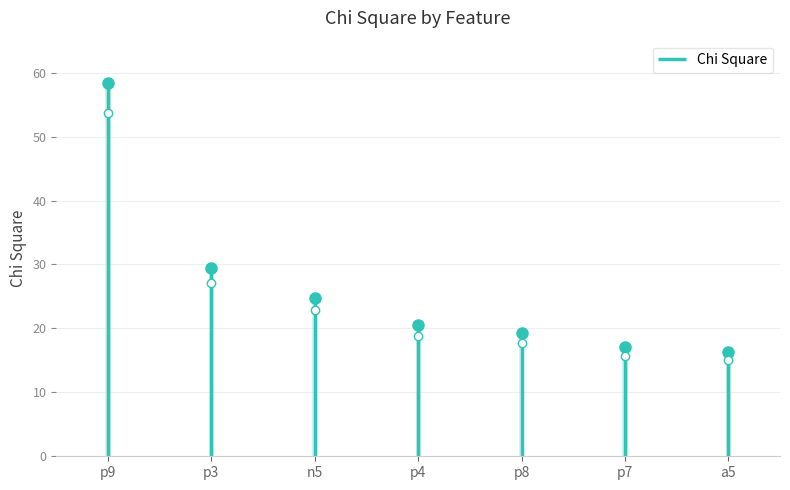

Which category has the highest value across all series?

p9